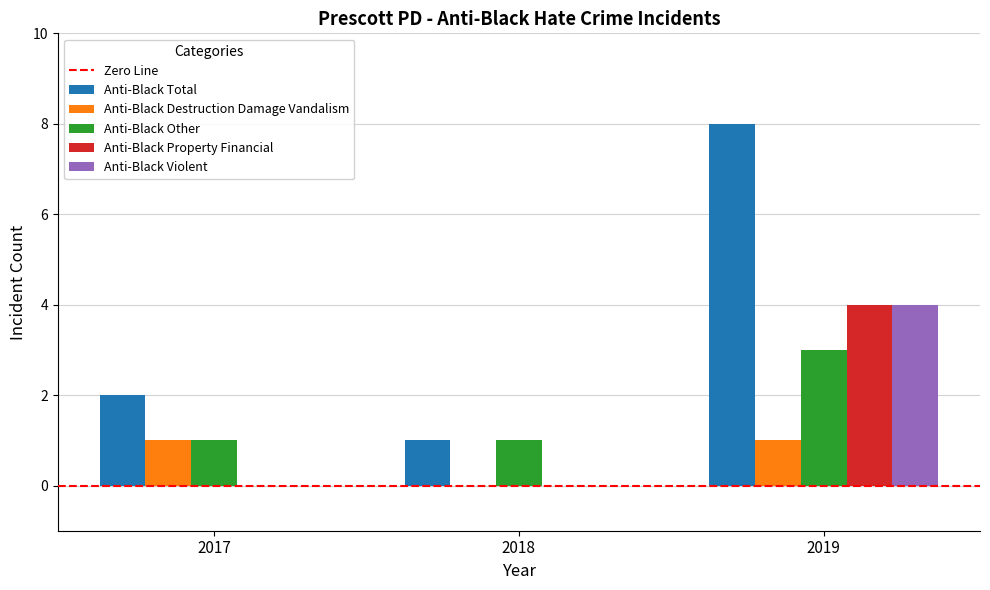

Reading right to left, extract all data points from this chart.

Anti-Black Total: 2019=8	2018=1	2017=2
Anti-Black Destruction Damage Vandalism: 2019=1	2018=0	2017=1
Anti-Black Other: 2019=3	2018=1	2017=1
Anti-Black Property Financial: 2019=4	2018=0	2017=0
Anti-Black Violent: 2019=4	2018=0	2017=0